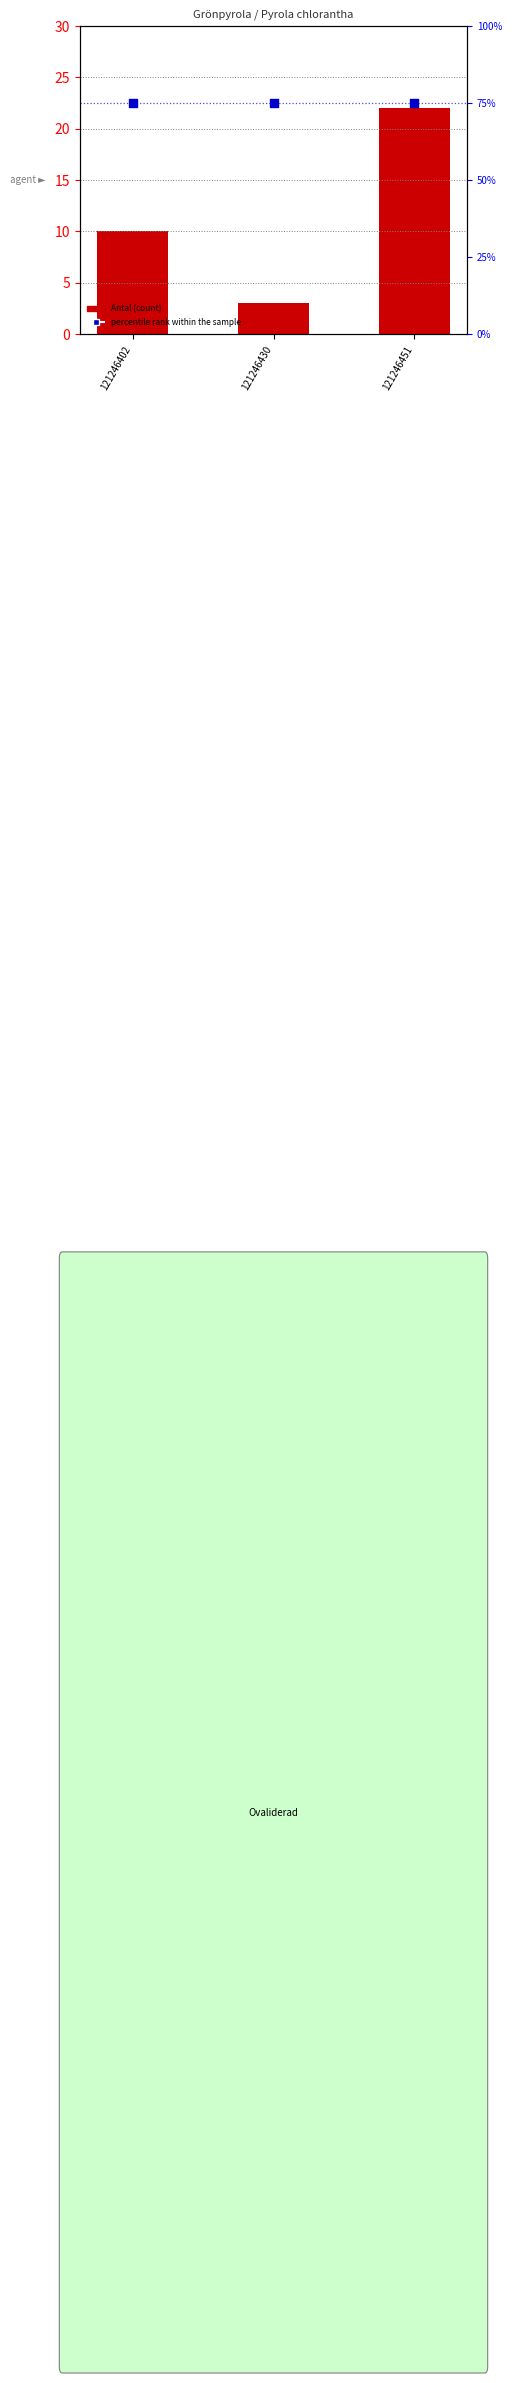

Is the value of percentile rank within the sample at 121246430 greater than the value of Antal (count) at 121246430?

Yes